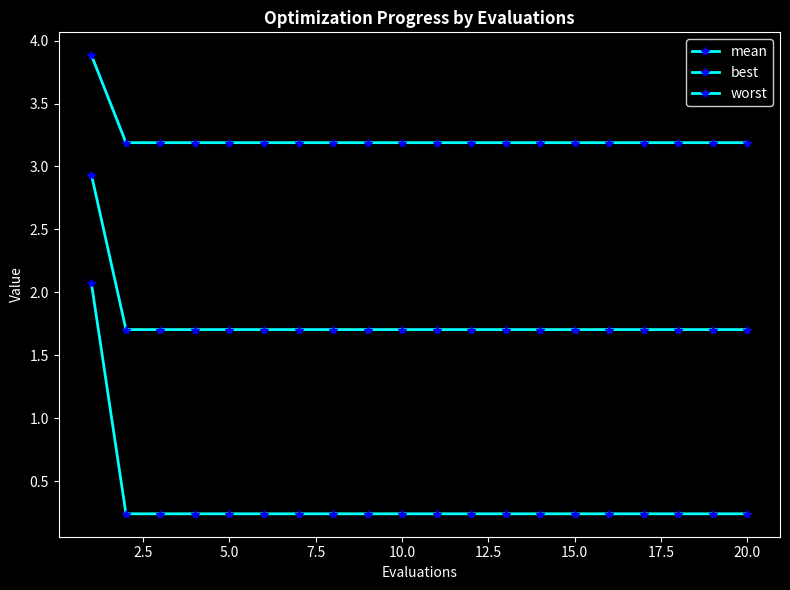

Which series has the largest total across all categories?

worst